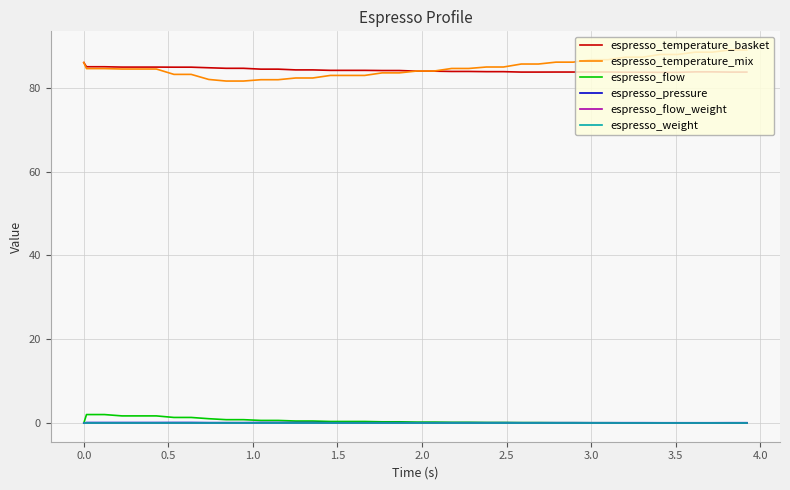

What is the difference between the second highest and minimum values in the espresso_temperature_mix series?

7.4